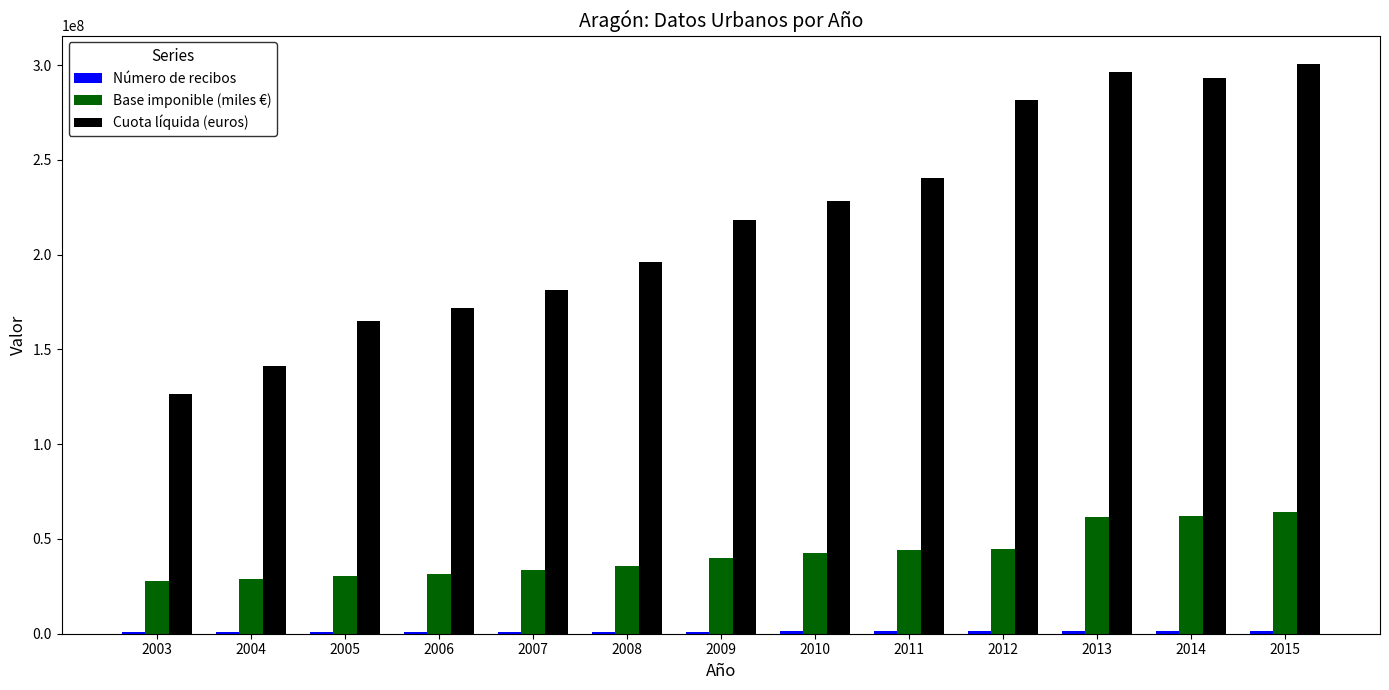

What is the value of the Cuota líquida (euros) bar at the 9th from the left?

240471653